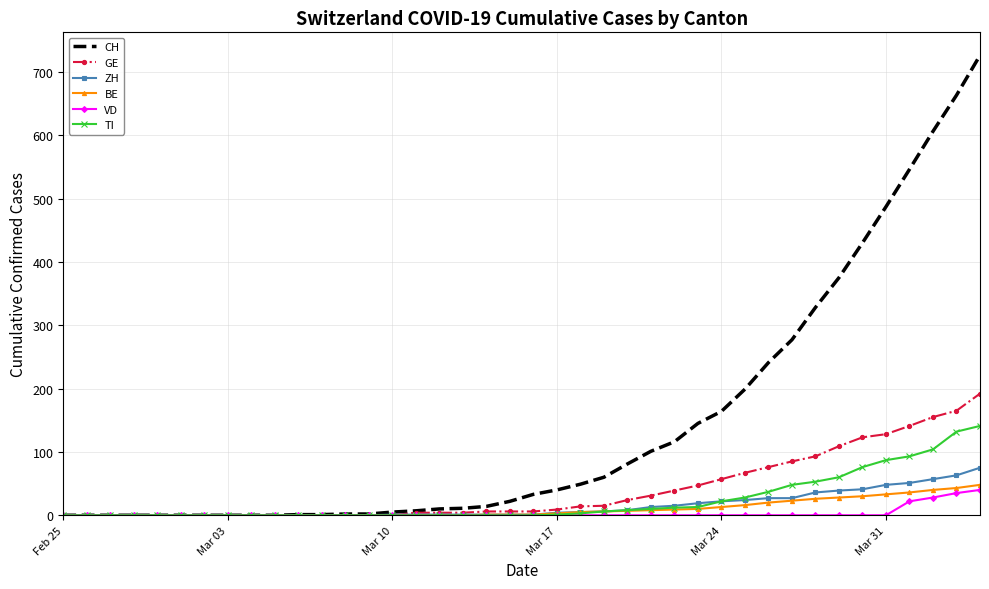

Which series has the largest range (max minus min)?

CH